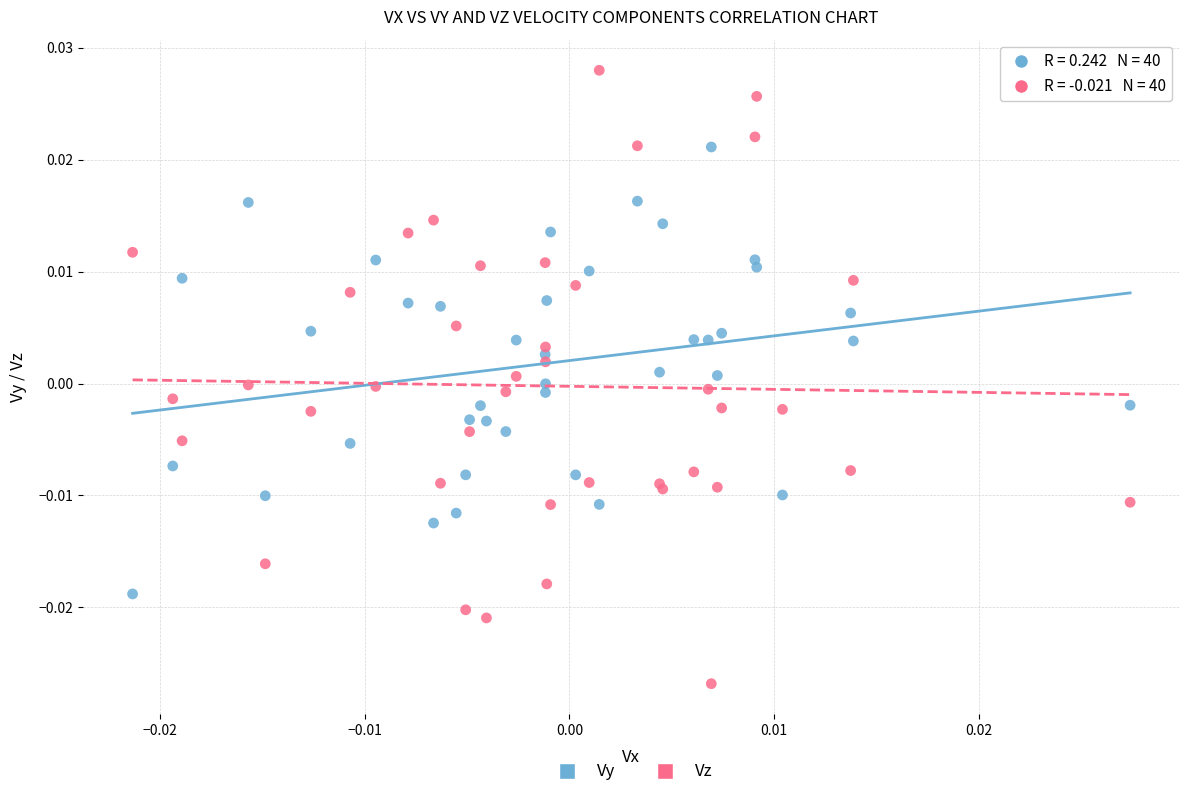

What are all the series names shown in the legend?

Vy, Vz